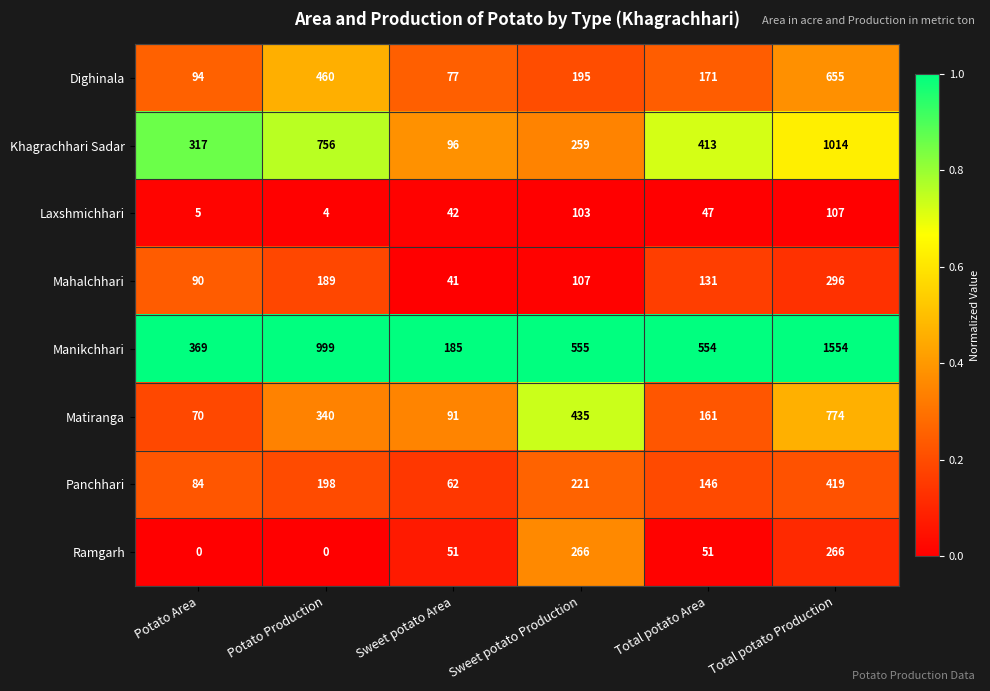

How many series are shown in this chart?

8